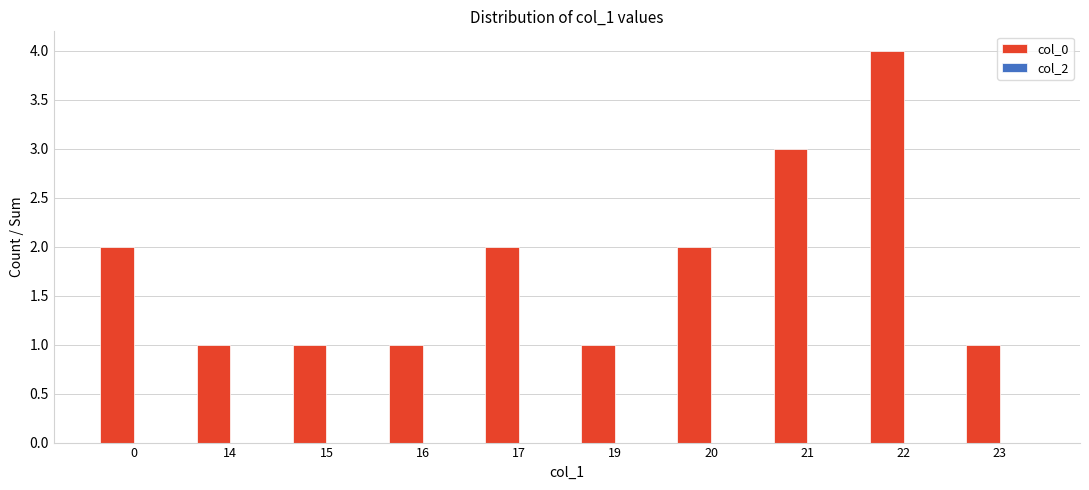

What is the maximum value shown in the chart?

4